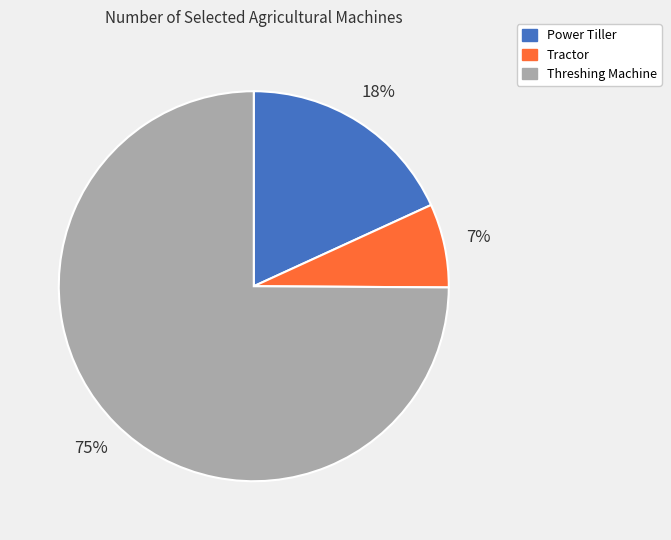

Combined, do Threshing Machine and Power Tiller account for over 50%?

Yes